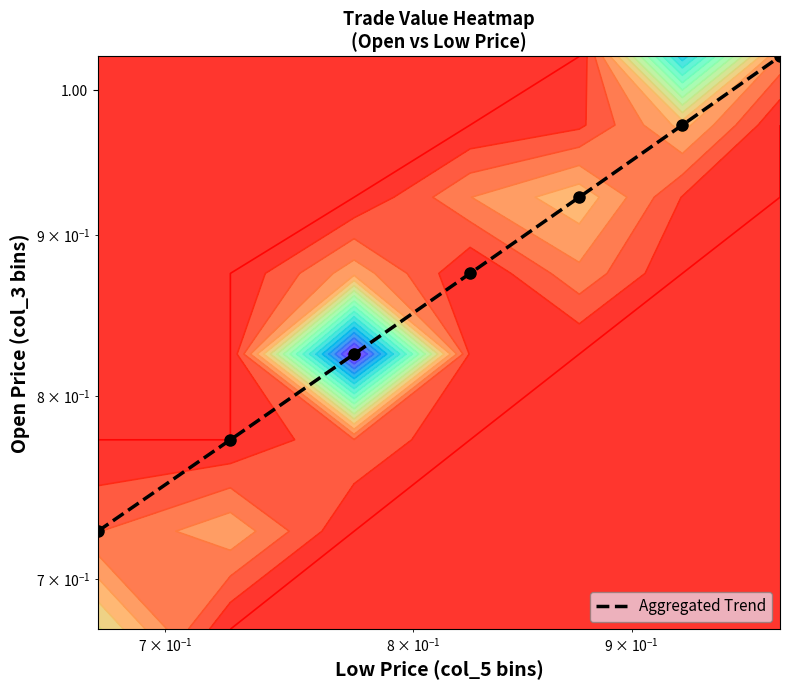

What is the sum of all values?

6.1